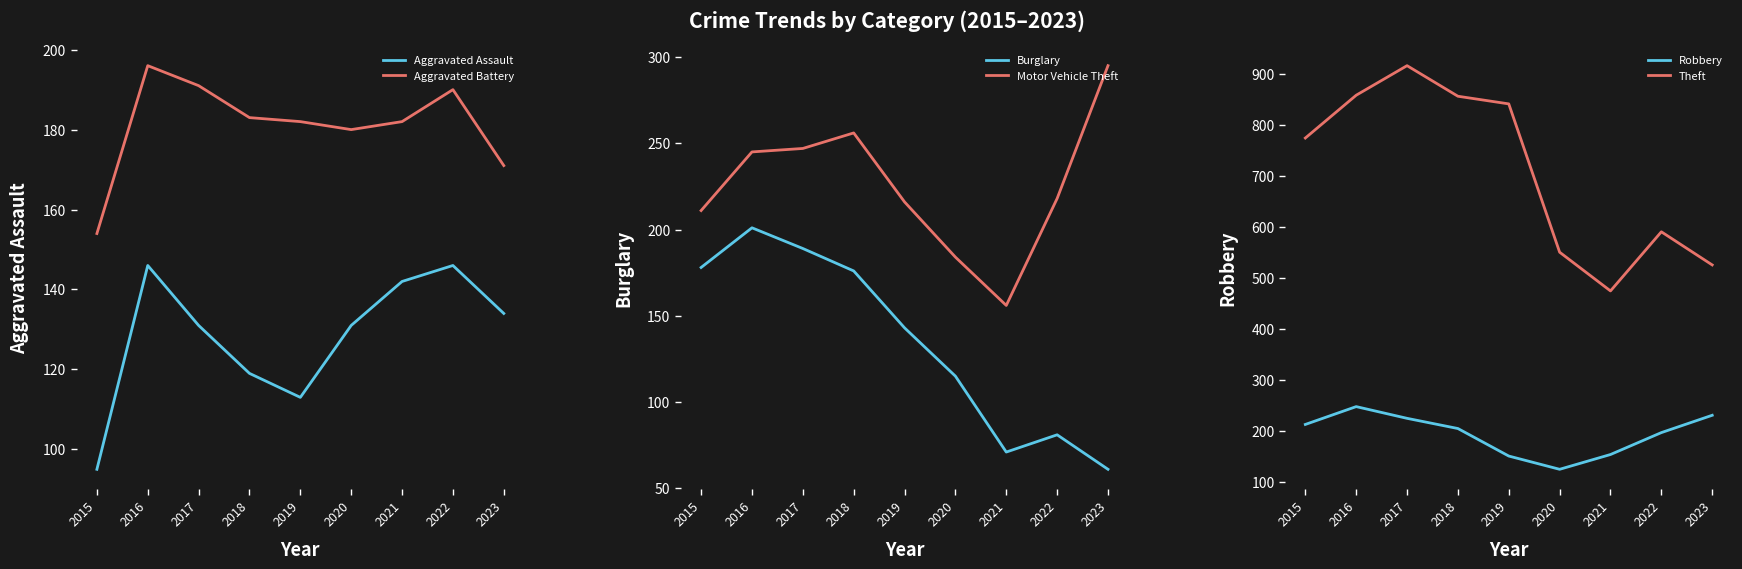

What is the difference between the highest and lowest values at 2015?

679